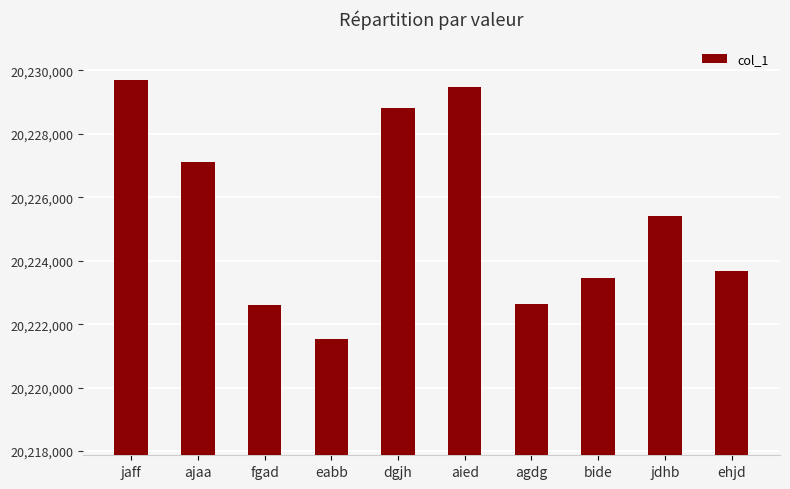

Approximately how many times larger is the value at jdhb compared to agdg?

1.0